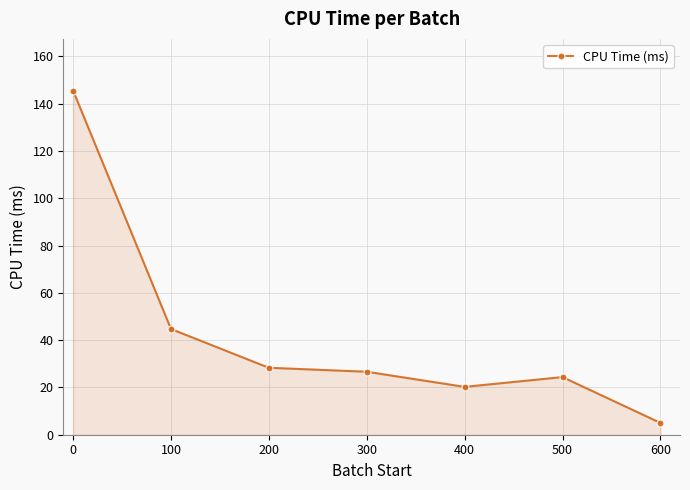

Count the number of data series in this chart.

1